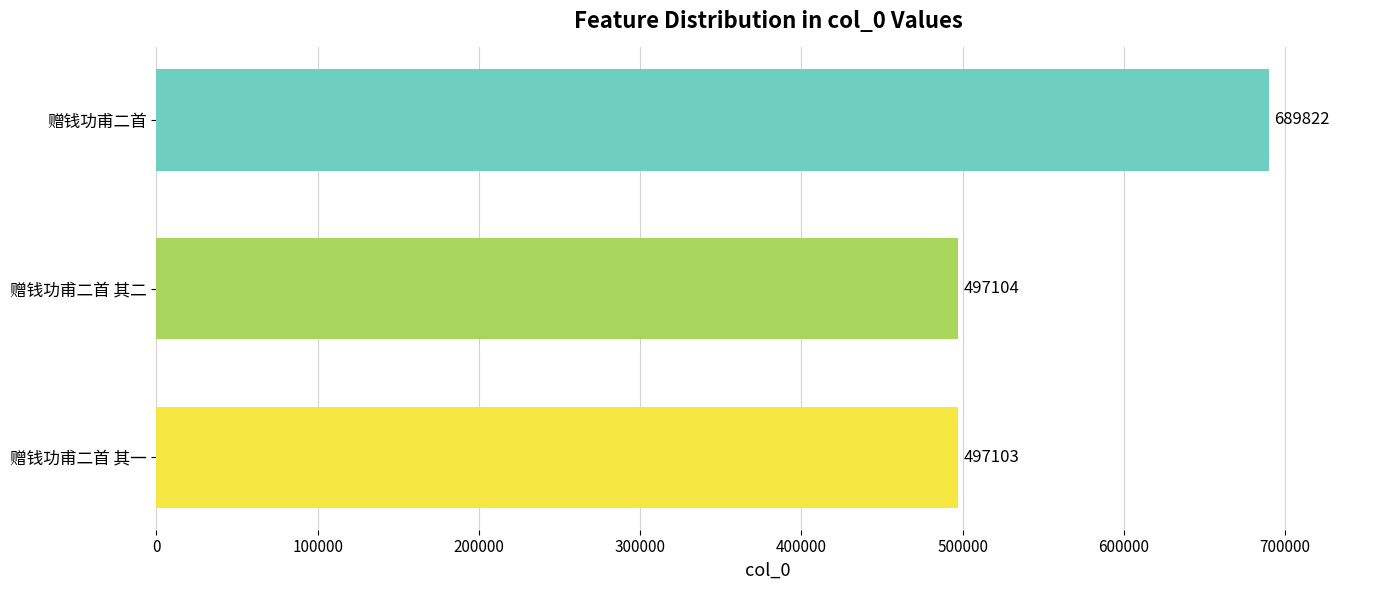

List the labels in order of value, smallest first.

赠钱功甫二首 其一, 赠钱功甫二首 其二, 赠钱功甫二首